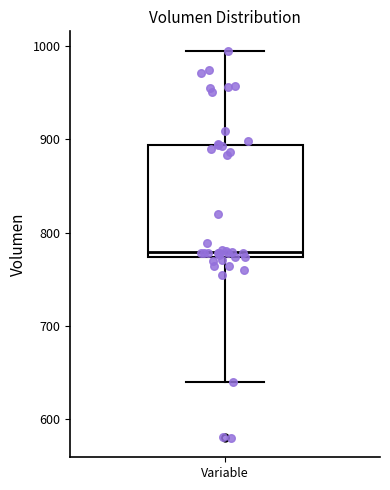

Transcribe this box plot: give where the median line is, the range the box spans, and where the two whiskers end, as read against the y-axis. The values are not printed on the chart, so give them approximately, as read against the axis.

median 780, box 770 to 890, whiskers 640 to 1000